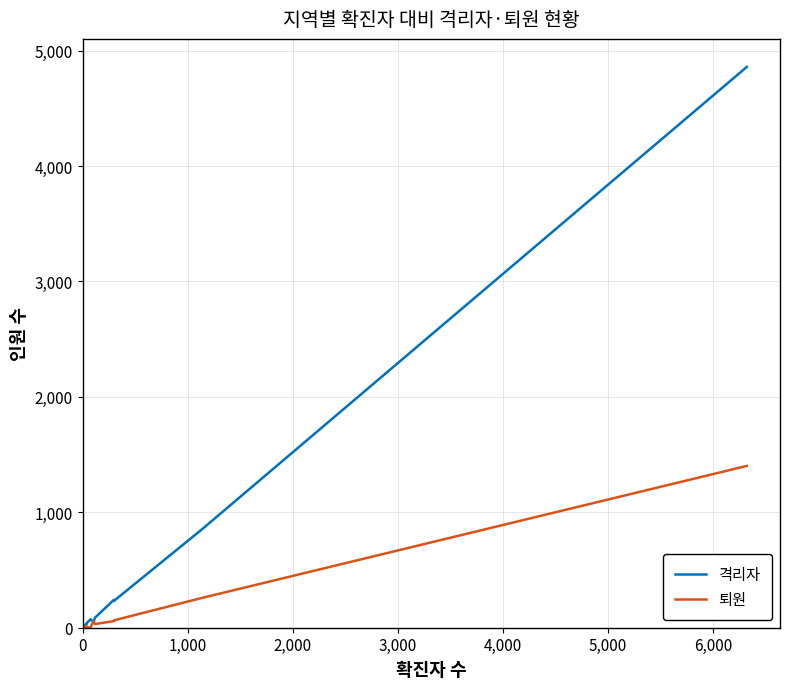

What is the highest value of the 퇴원 series?

1402